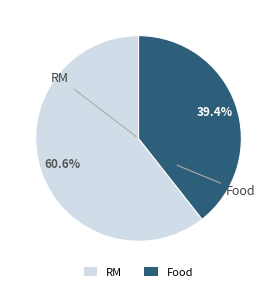

Do RM and Food together represent more than half of the pie?

Yes